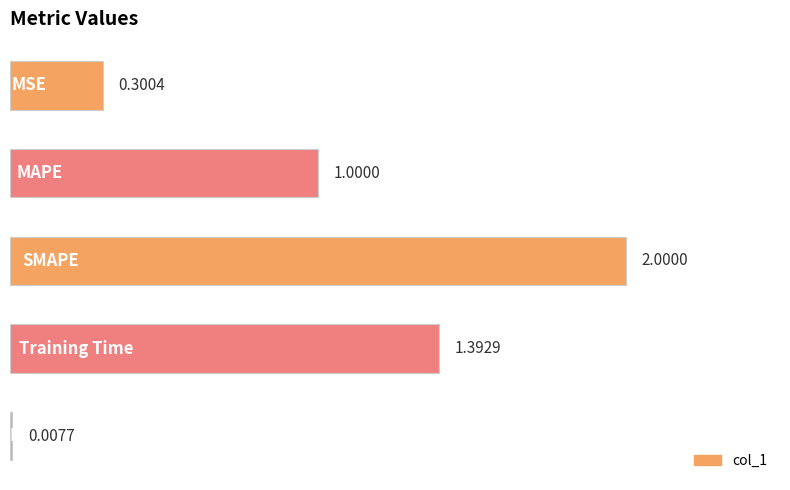

How many bars are there in total?

5